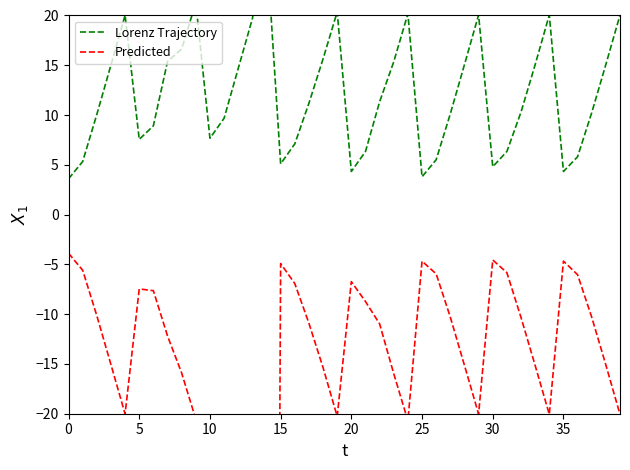

What is the label of the 20th point from the right?

20